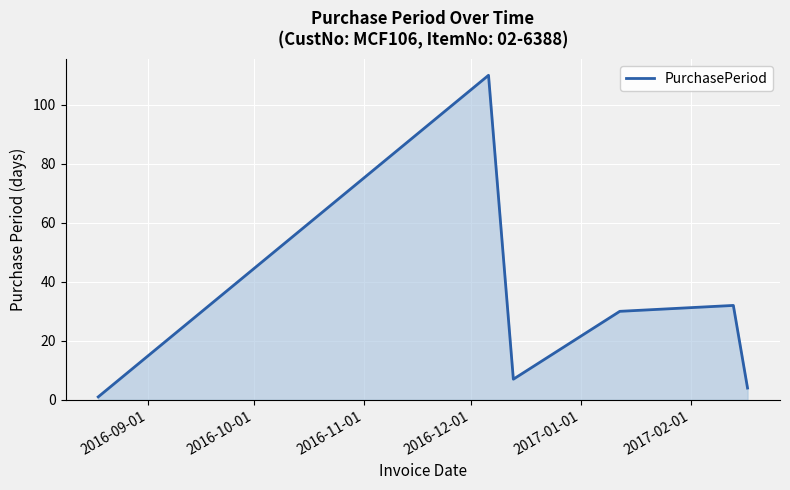

How many series are shown in this chart?

1